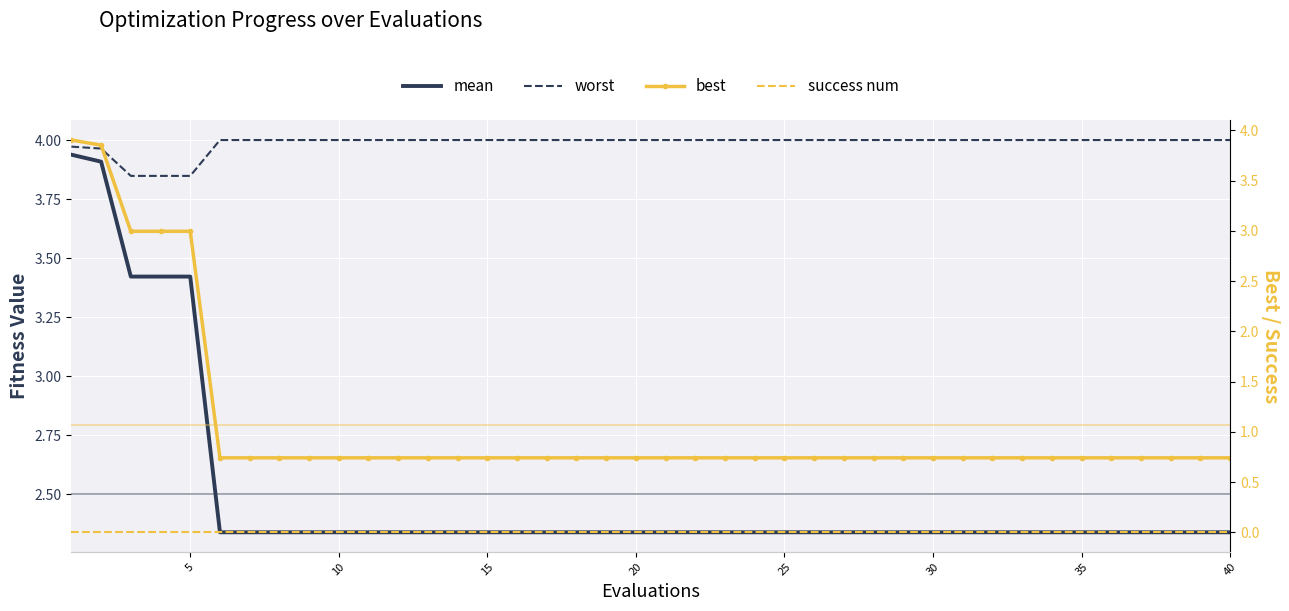

What is the average value of the mean series?

2.5